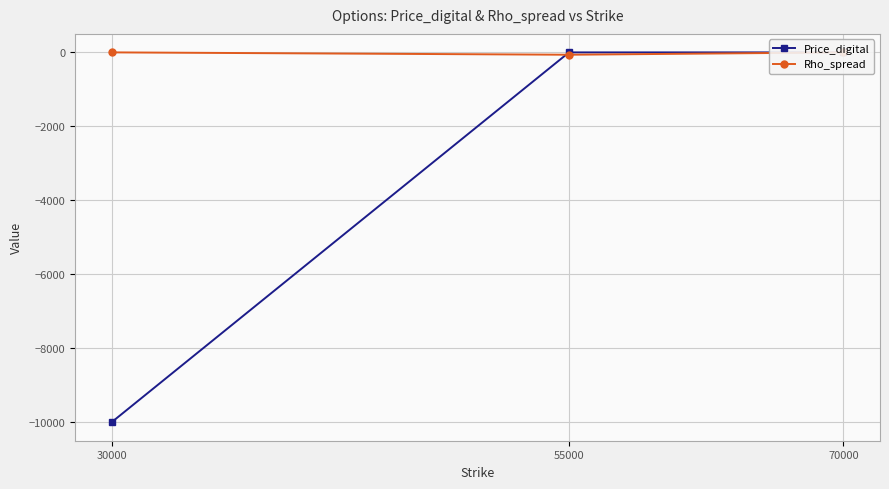

How many values in Rho_spread are below zero?

1